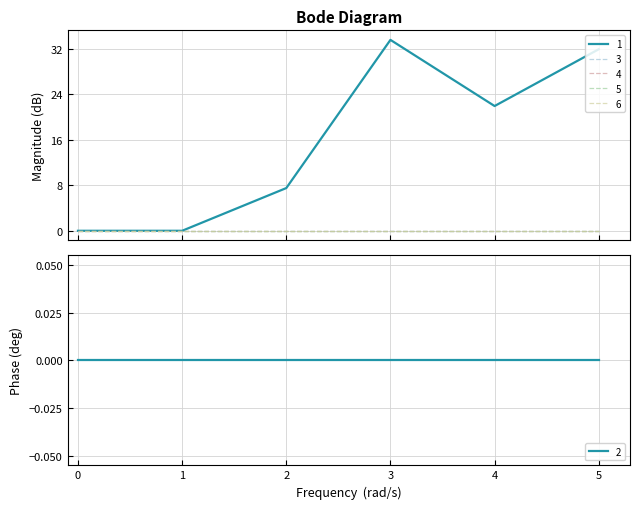

The 1 series shows 0.0 at 1. True or false?

True